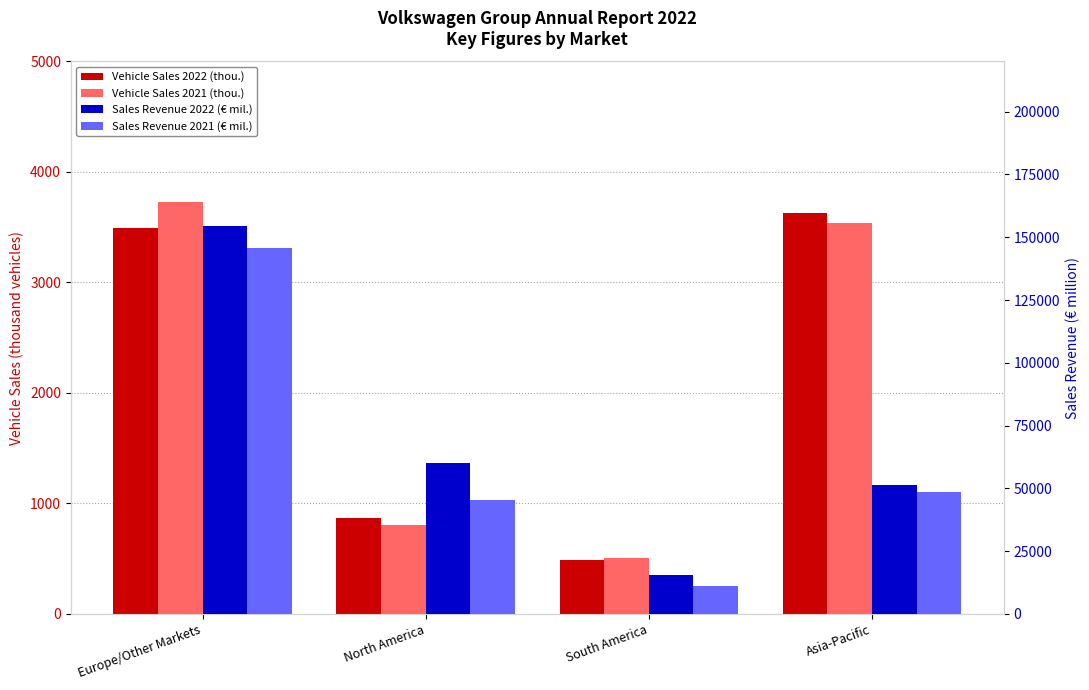

At which label does Sales Revenue 2022 (€ mil.) reach its minimum?

South America